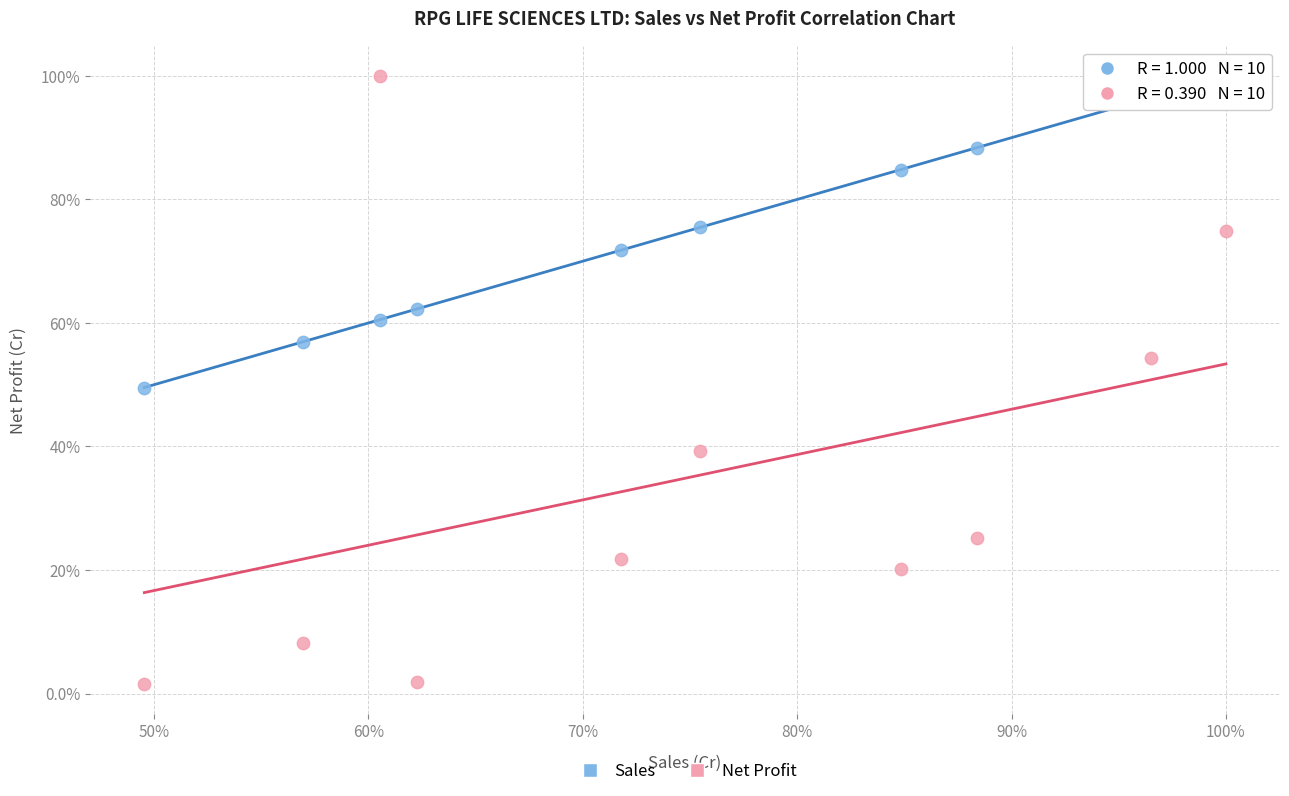

What are all the series names shown in the legend?

Sales, Net Profit